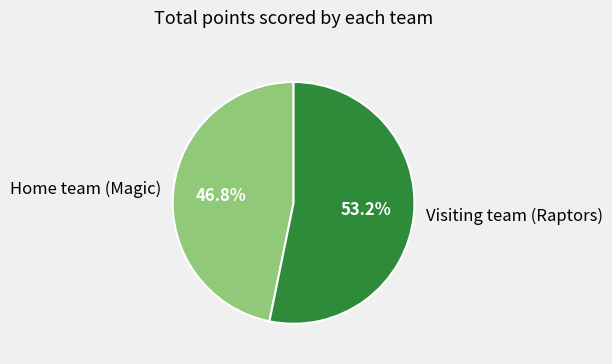

To the nearest percent, what portion does Home team (Magic) represent?

47%